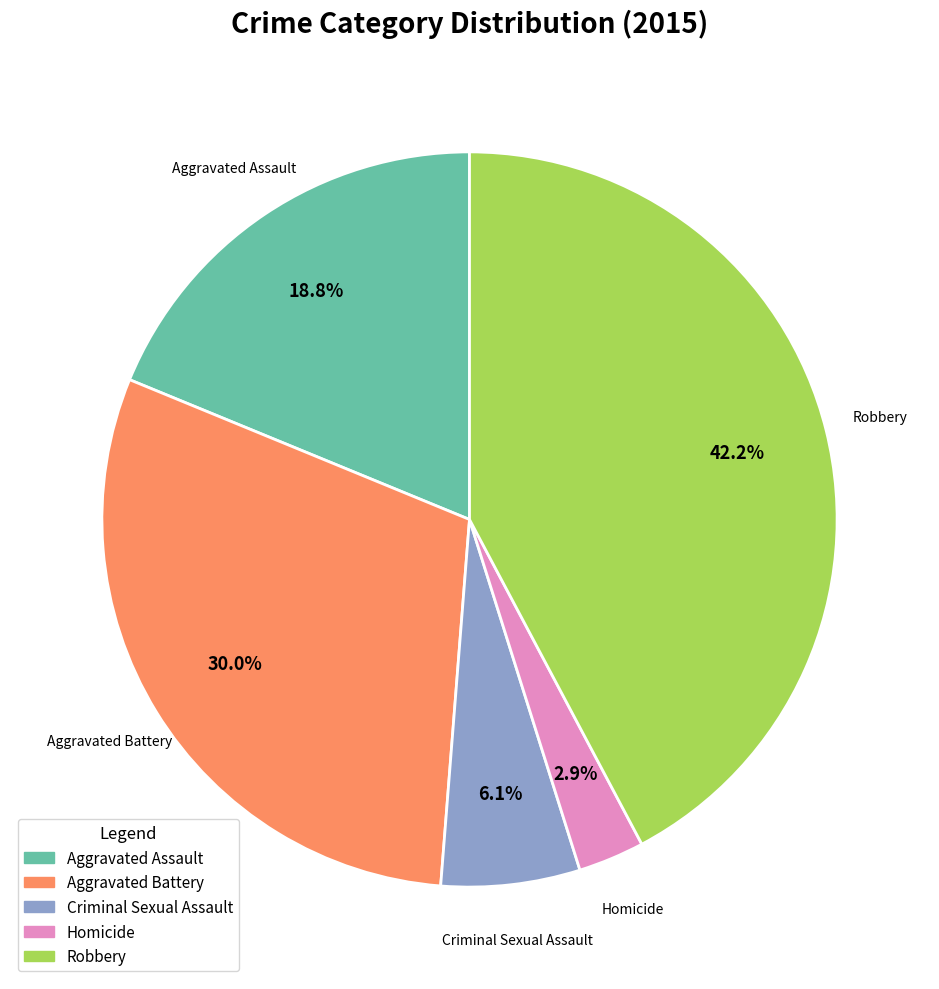

Approximately how many times larger is the value at Homicide compared to Criminal Sexual Assault?

0.5